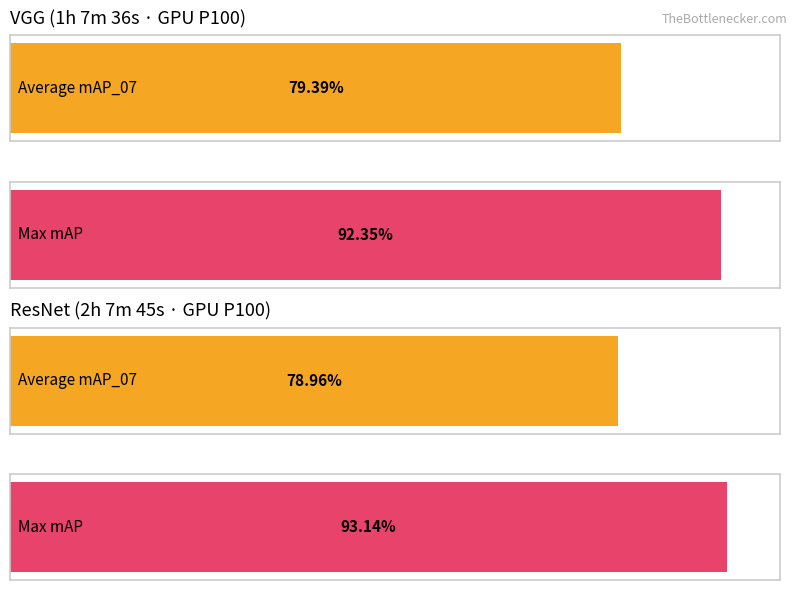

Count the number of data series in this chart.

4